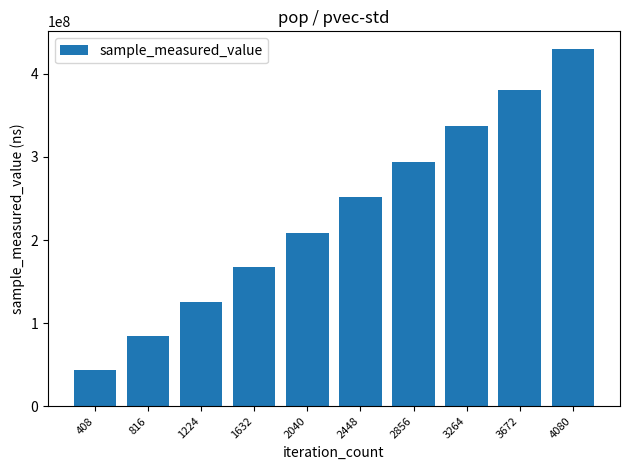

What is the ratio of the value at 3264 to the value at 4080?

0.8